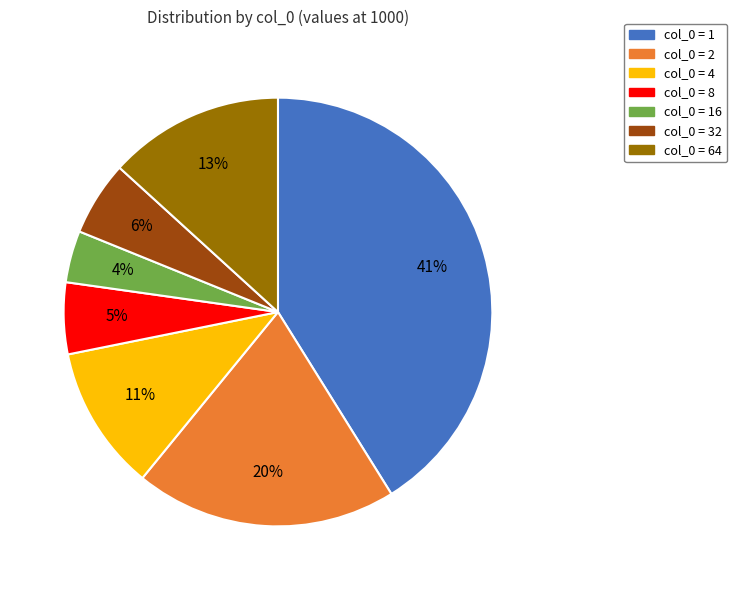

Is there any slice that represents more than half of the pie?

No